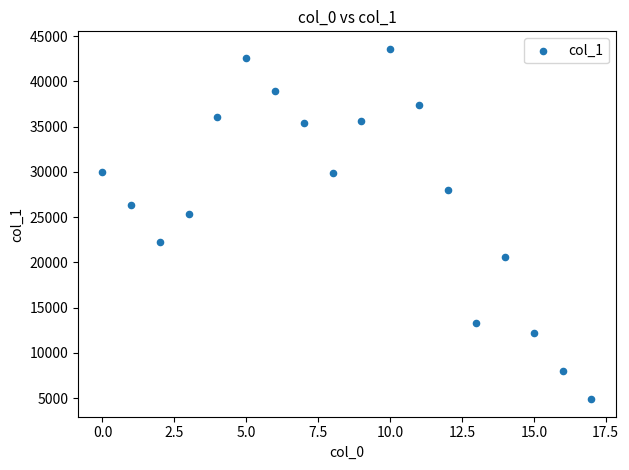

What is the range of Y values (max minus min)?

38703